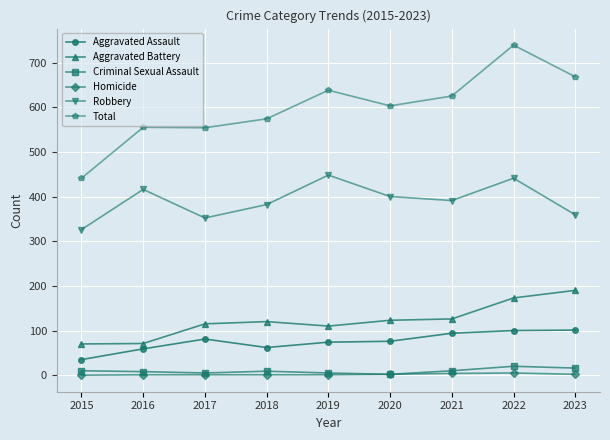

Where is the first local minimum for Robbery?

2017